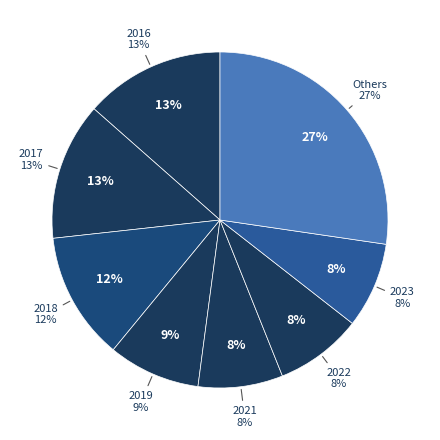

Is 2015 the majority of the pie?

No